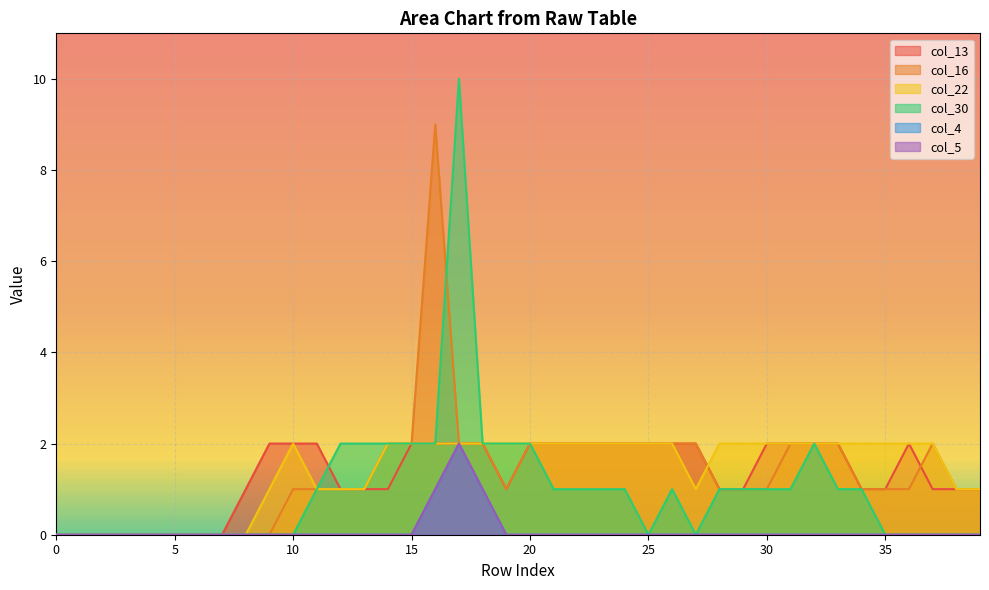

Is it true that col_30 equals 1 at 18?

False